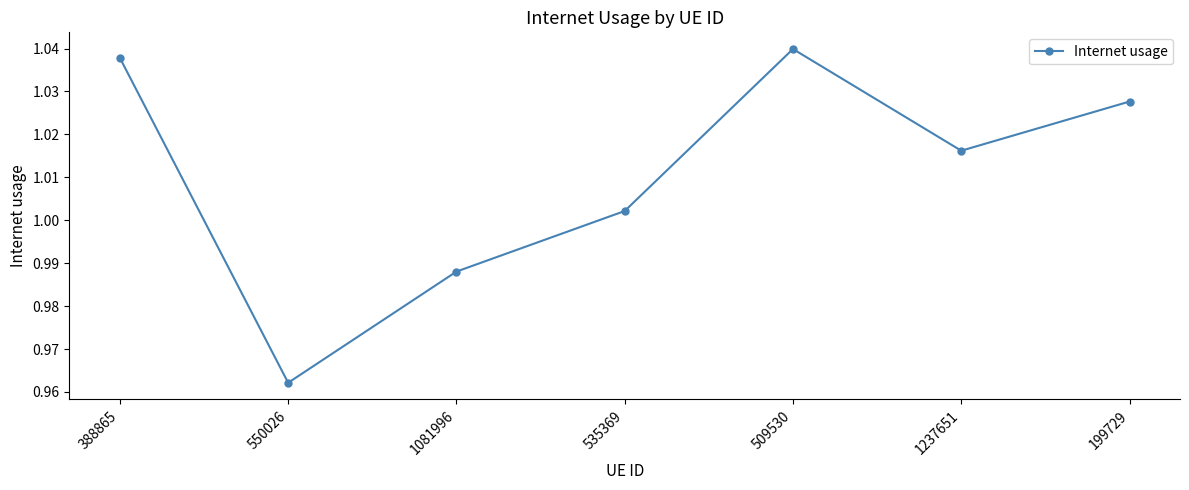

At which category does the chart reach its minimum across all series?

550026